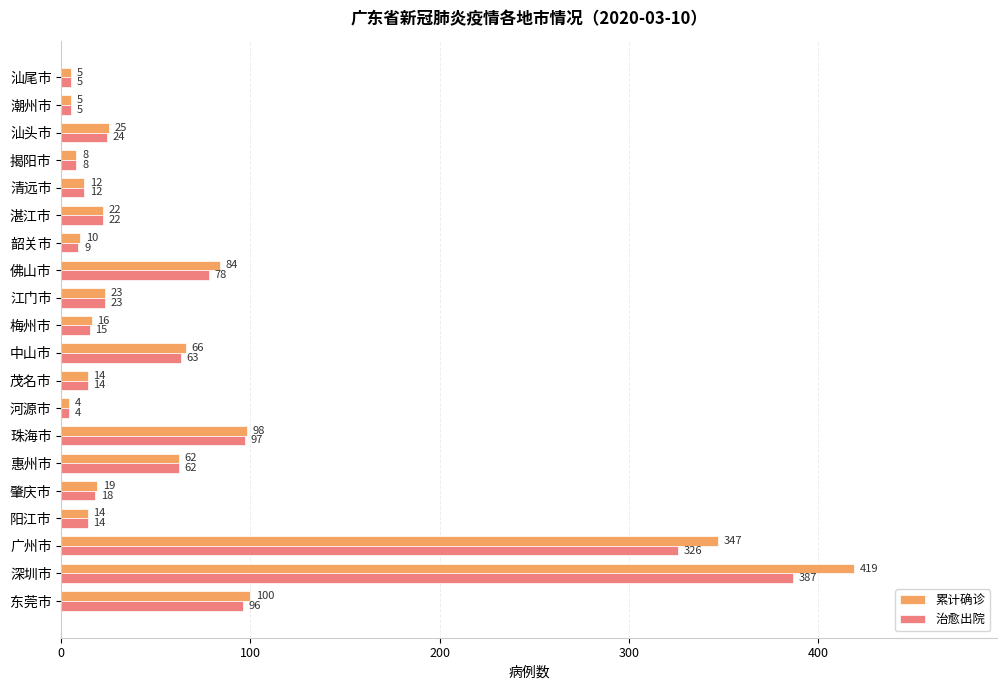

Is it true that 治愈出院 equals 192 at 广州市?

False